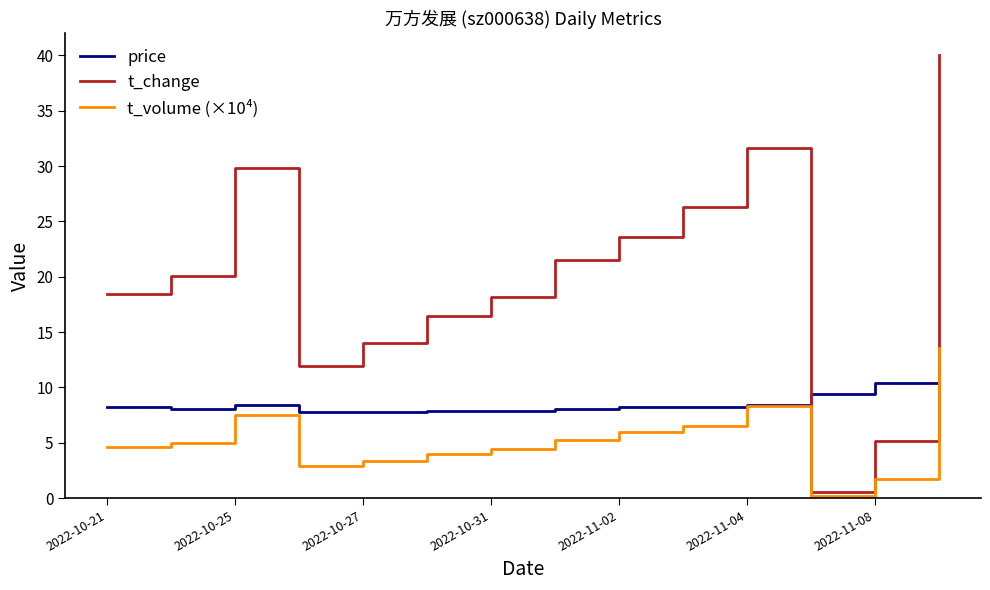

True or false: t_change and t_volume (×10⁴) cross at least once.

False